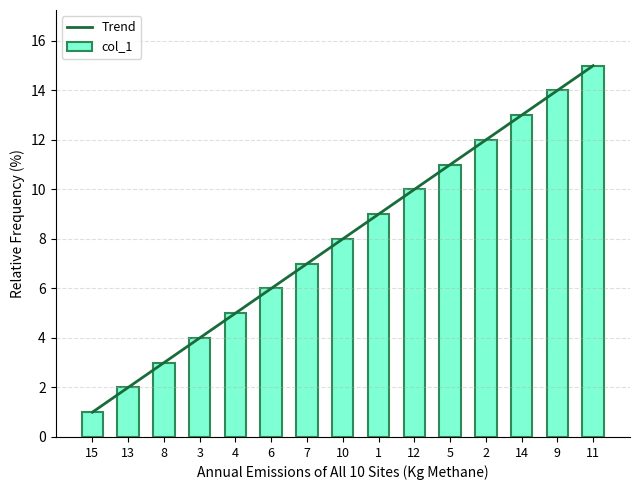

What is the difference between the maximum and second lowest values?

13